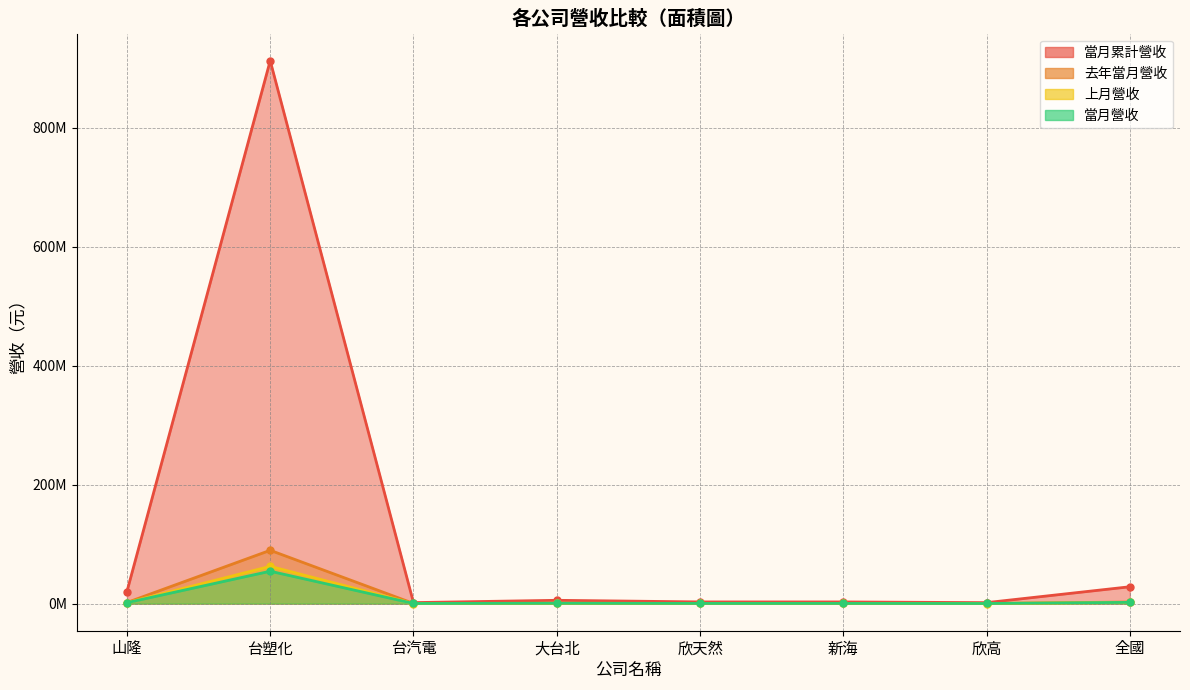

True or false: 當月營收 and 上月營收 intersect in this chart.

True